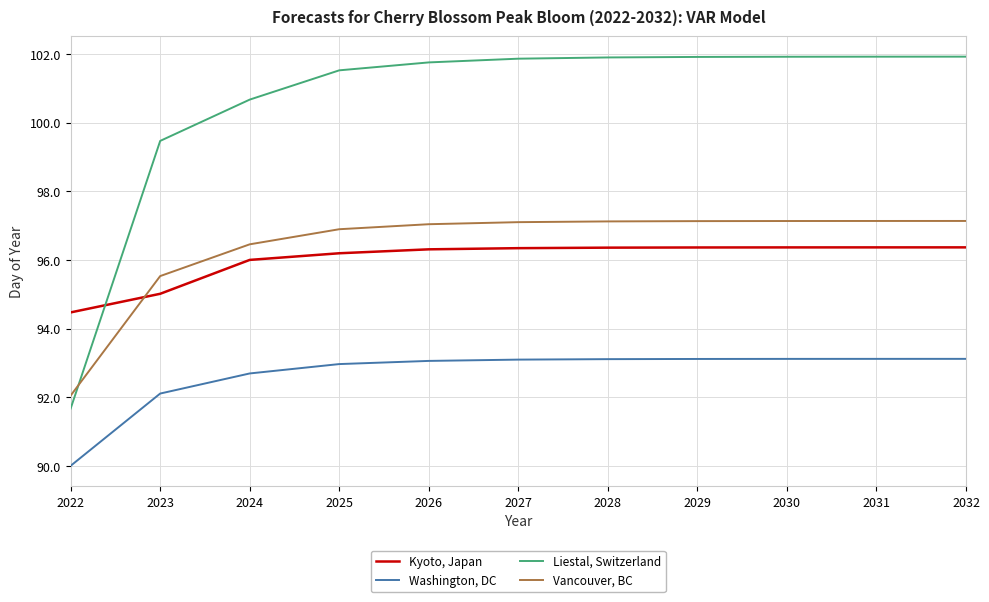

Which series has the largest range (max minus min)?

Liestal, Switzerland